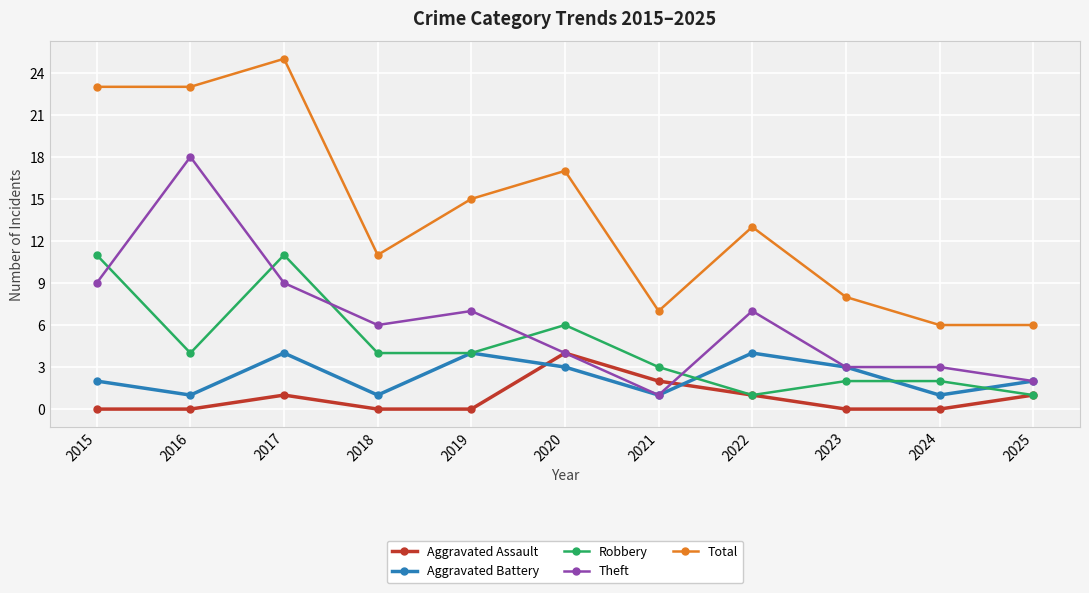

Reading left to right, list all the values displayed in this chart.

Aggravated Assault: 0	0	1	0	0	4	2	1	0	0	1
Aggravated Battery: 2	1	4	1	4	3	1	4	3	1	2
Robbery: 11	4	11	4	4	6	3	1	2	2	1
Theft: 9	18	9	6	7	4	1	7	3	3	2
Total: 23	23	25	11	15	17	7	13	8	6	6